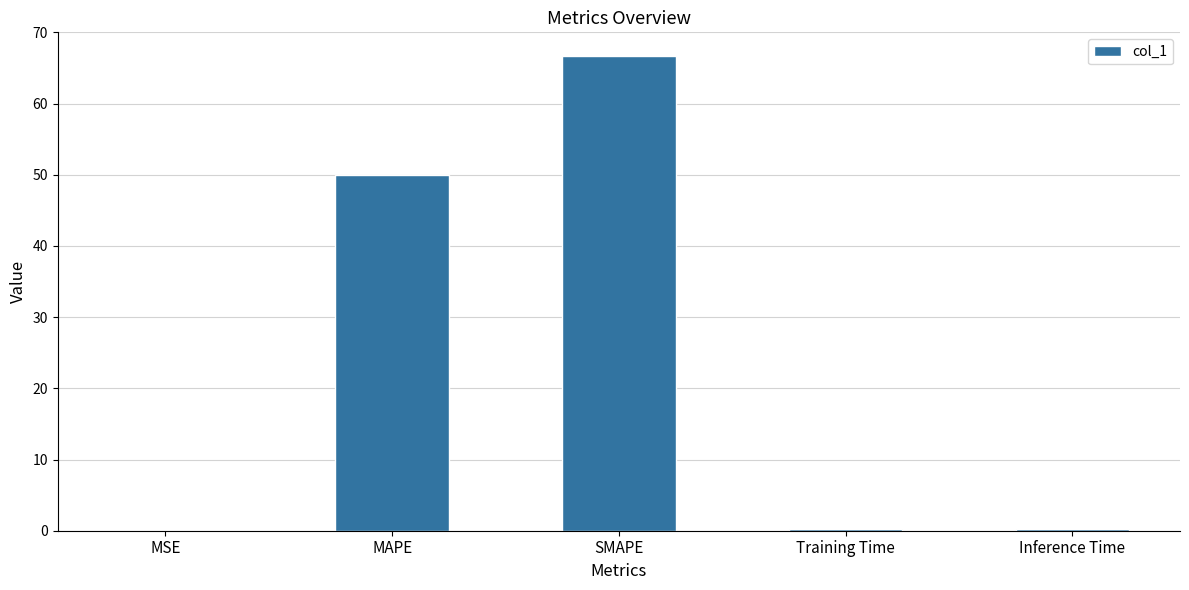

What is the sum of all values?

117.0